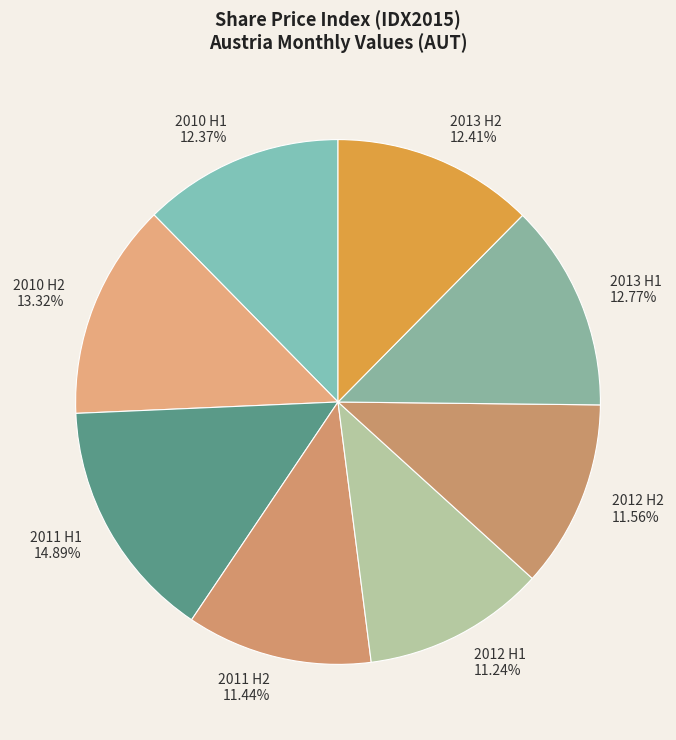

Which slice is the largest?

2011 H1